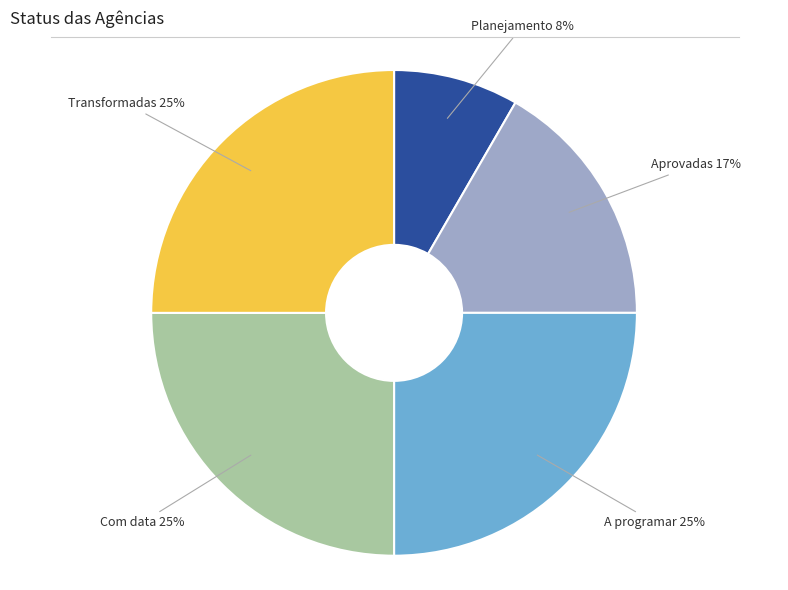

How many slices are in this pie chart?

5